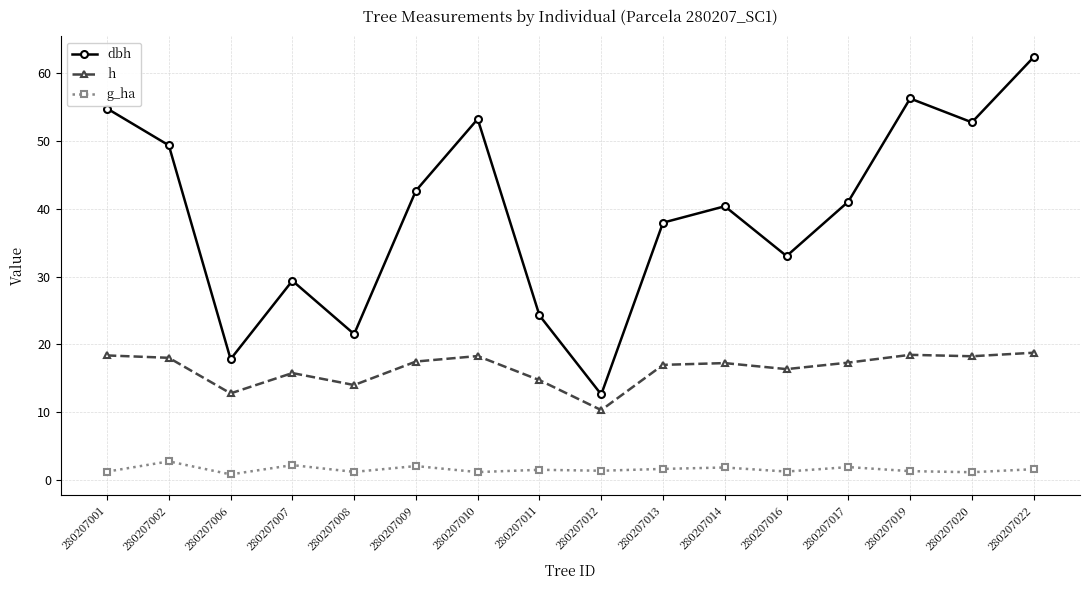

Rank the series at 280207017 from highest to lowest value.

dbh, h, g_ha